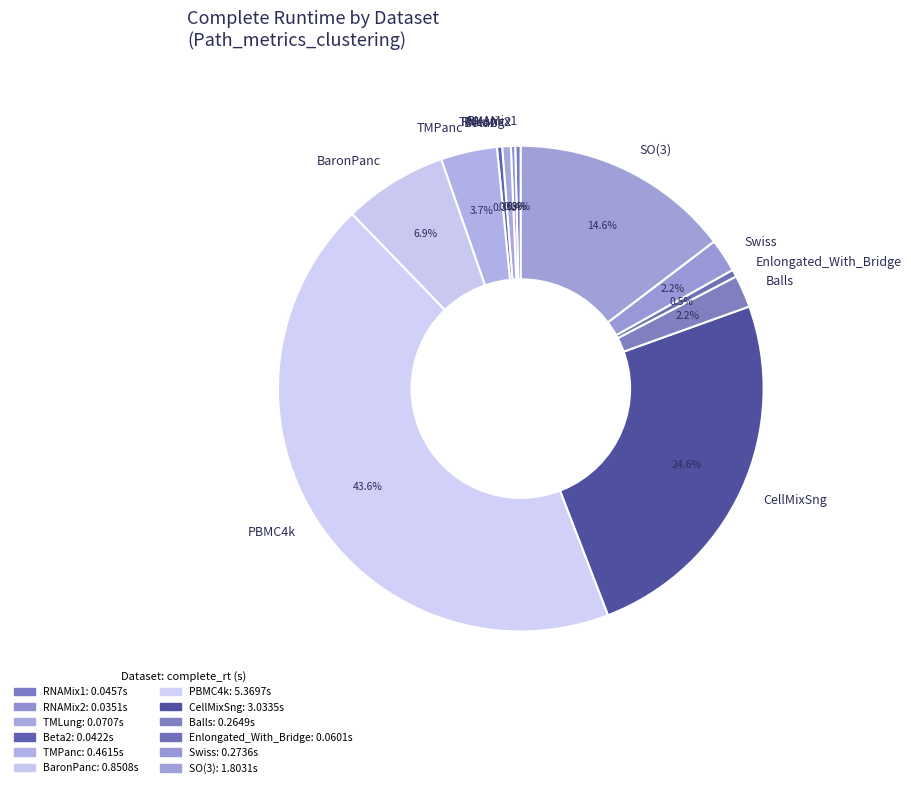

Is it true that BaronPanc is 13% of the pie?

False